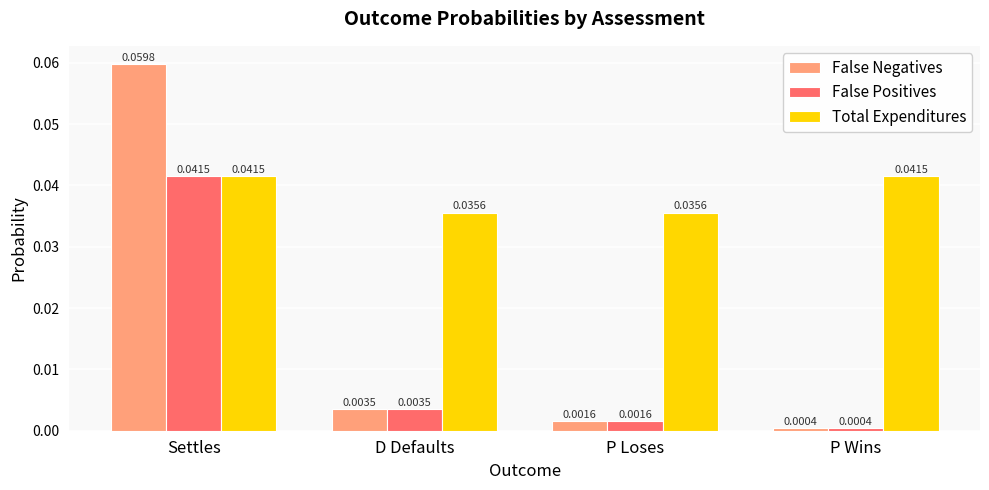

Between Settles and D Defaults, which series saw the biggest shift?

False Negatives